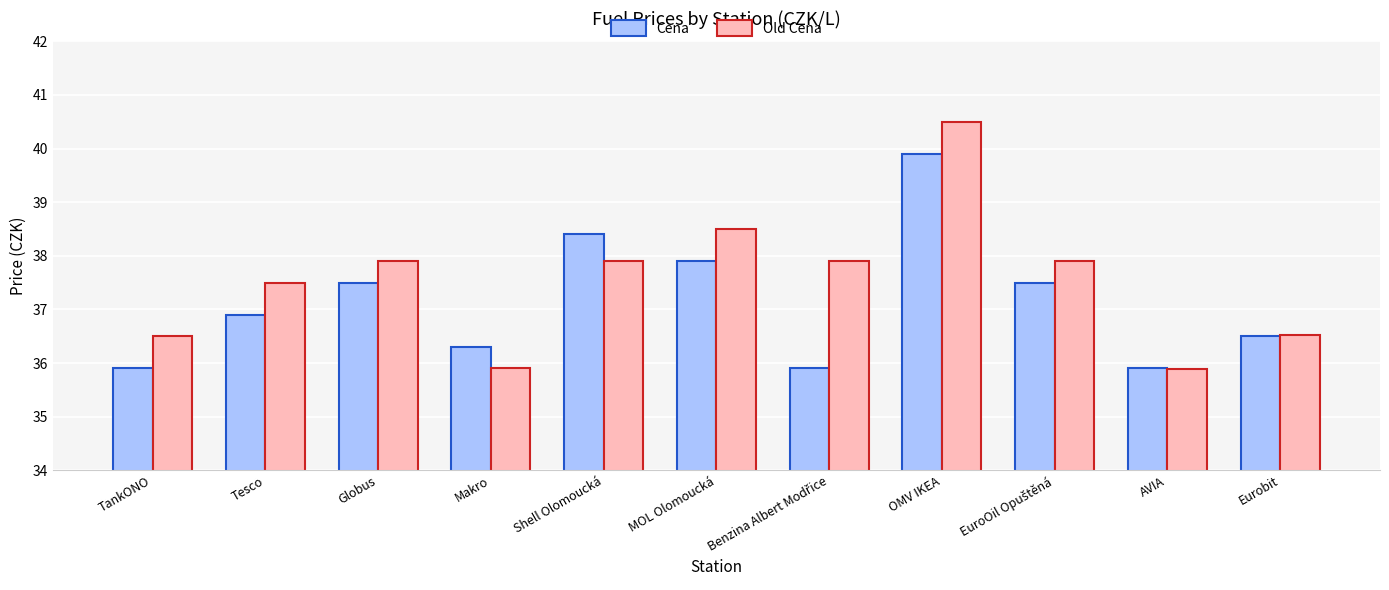

How many bars are there in each group?

2